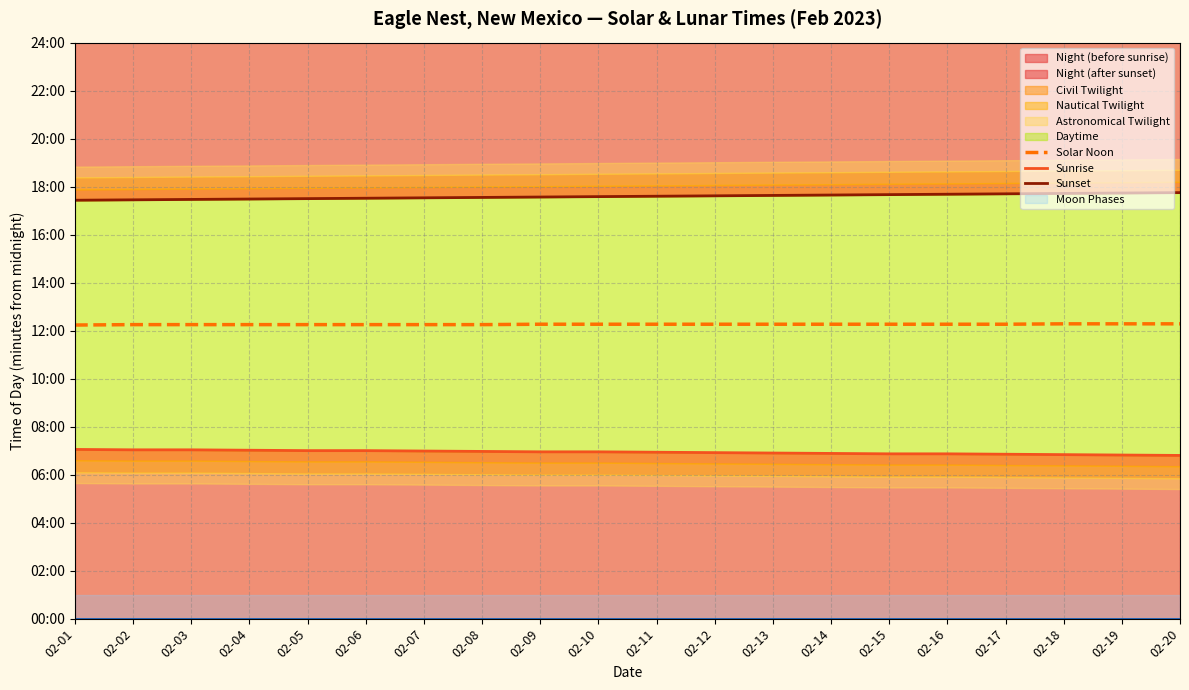

Which series has the largest range (max minus min)?

Sunset